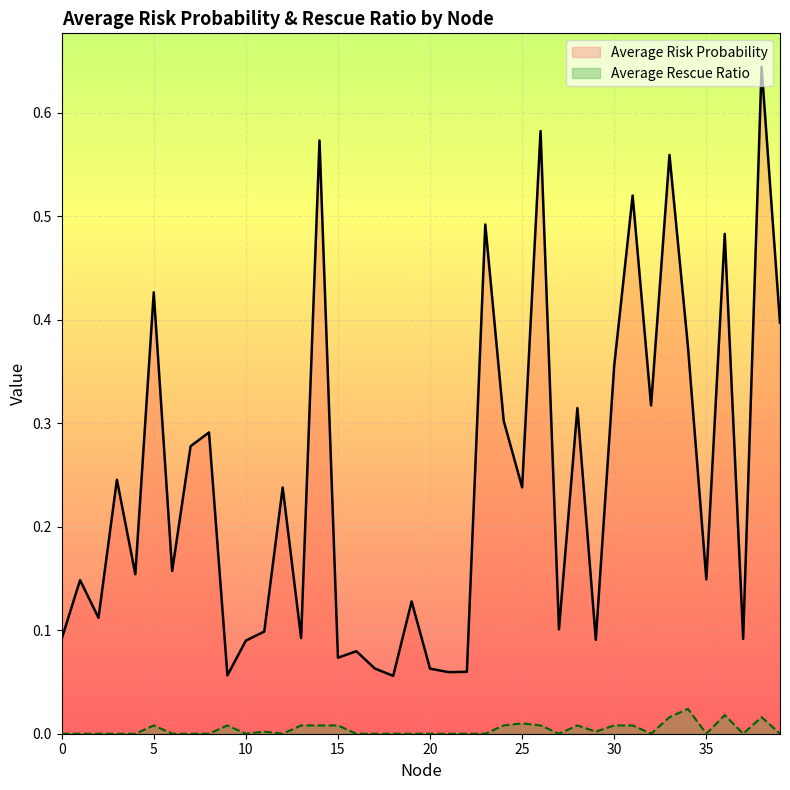

Reading right to left, what are all the values shown in this chart?

Average Risk Probability: 0.4	0.6	0.1	0.5	0.1	0.4	0.6	0.3	0.5	0.4	0.1	0.3	0.1	0.6	0.2	0.3	0.5	0.1	0.1	0.1	0.1	0.1	0.1	0.1	0.1	0.6	0.1	0.2	0.1	0.1	0.1	0.3	0.3	0.2	0.4	0.2	0.2	0.1	0.1	0.1
Average Rescue Ratio: 0.0	0.0	0.0	0.0	0.0	0.0	0.0	0.0	0.0	0.0	0.0	0.0	0.0	0.0	0.0	0.0	0.0	0.0	0.0	0.0	0.0	0.0	0.0	0.0	0.0	0.0	0.0	0.0	0.0	0.0	0.0	0.0	0.0	0.0	0.0	0.0	0.0	0.0	0.0	0.0